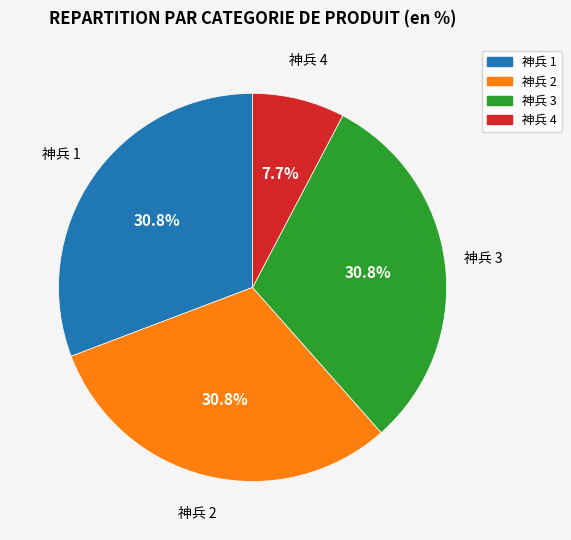

Is there a majority slice in this chart?

No